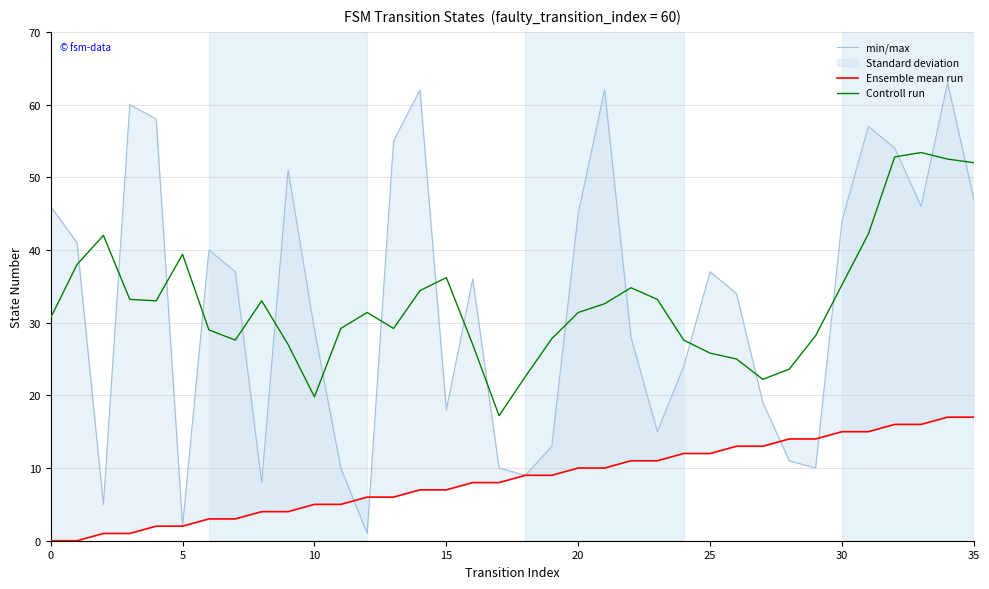

What is the minimum value for Controll run?

17.2